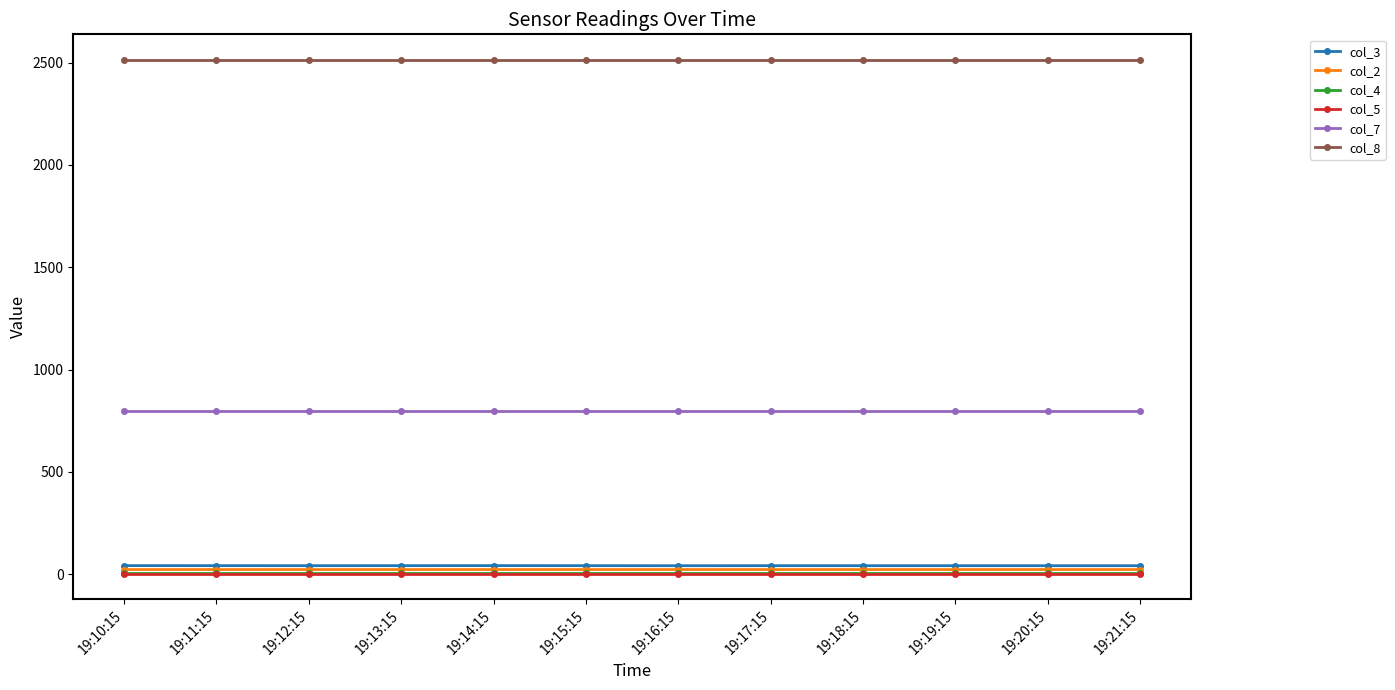

Does the chart display data point markers on the line(s)?

Yes